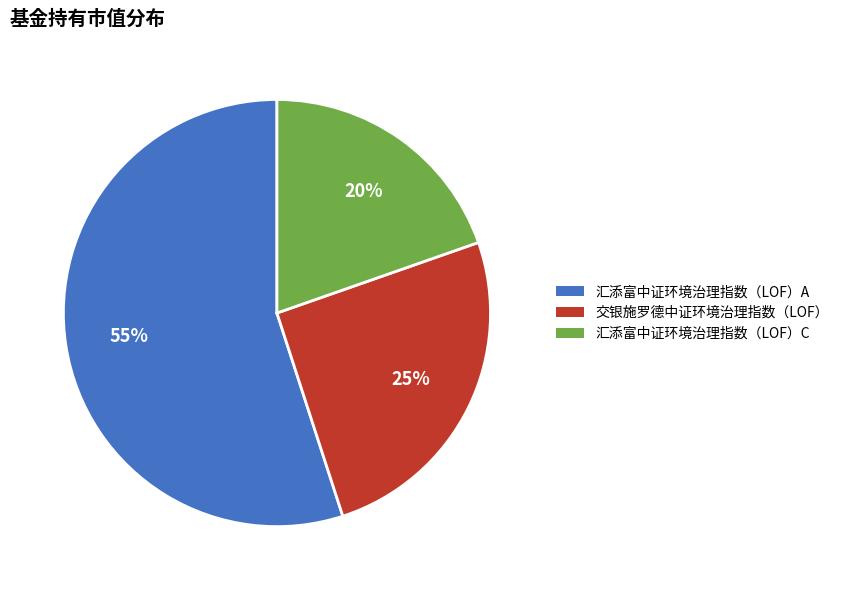

What is the largest slice in the pie chart?

汇添富中证环境治理指数（LOF）A